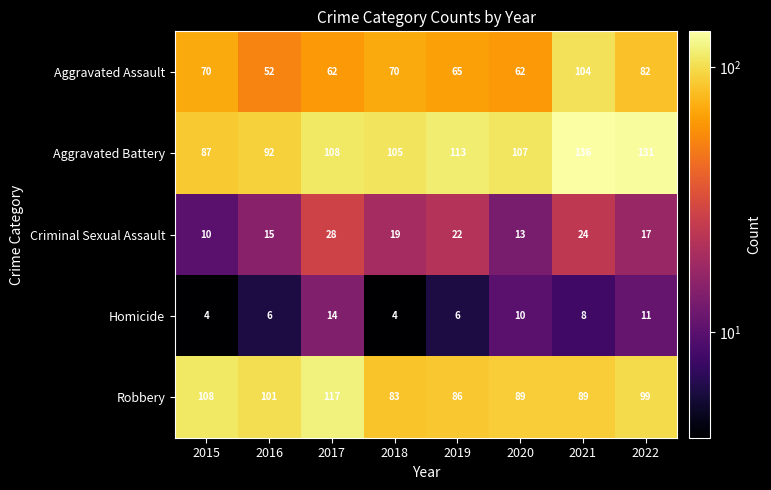

Read the Aggravated Battery value at 2015, to the nearest 10.

90